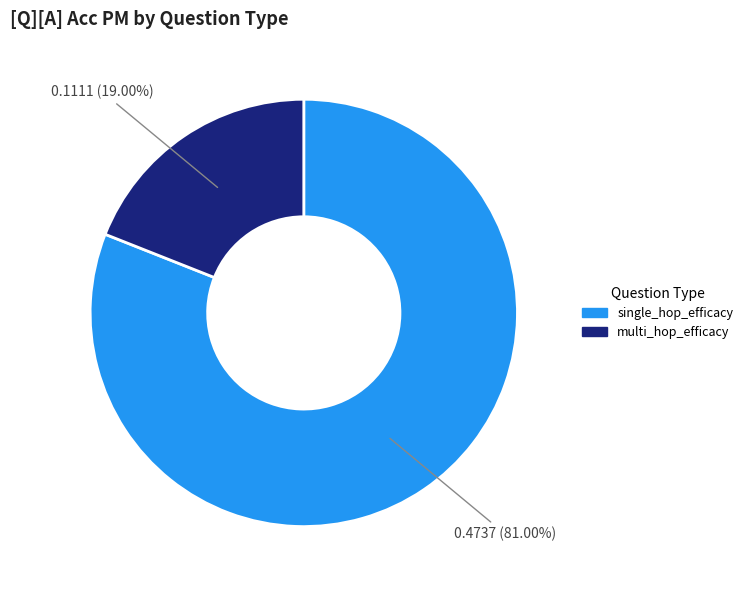

To the nearest percent, what is the difference between the largest and smallest slice percentages?

62%